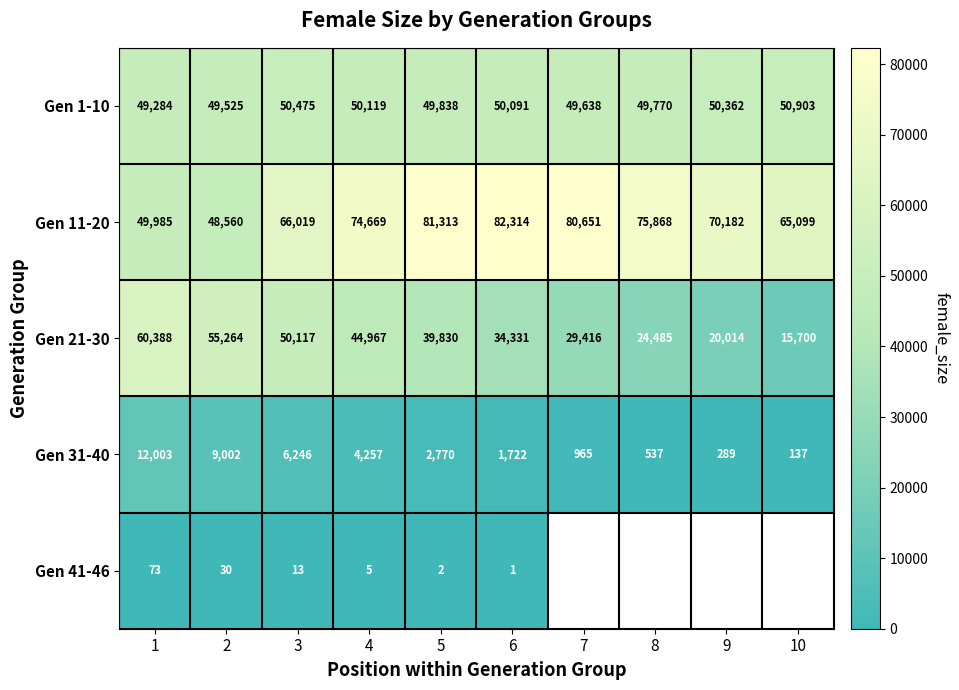

List the labels in order of Gen 1-10 value, largest first.

10, 3, 9, 4, 6, 5, 8, 7, 2, 1